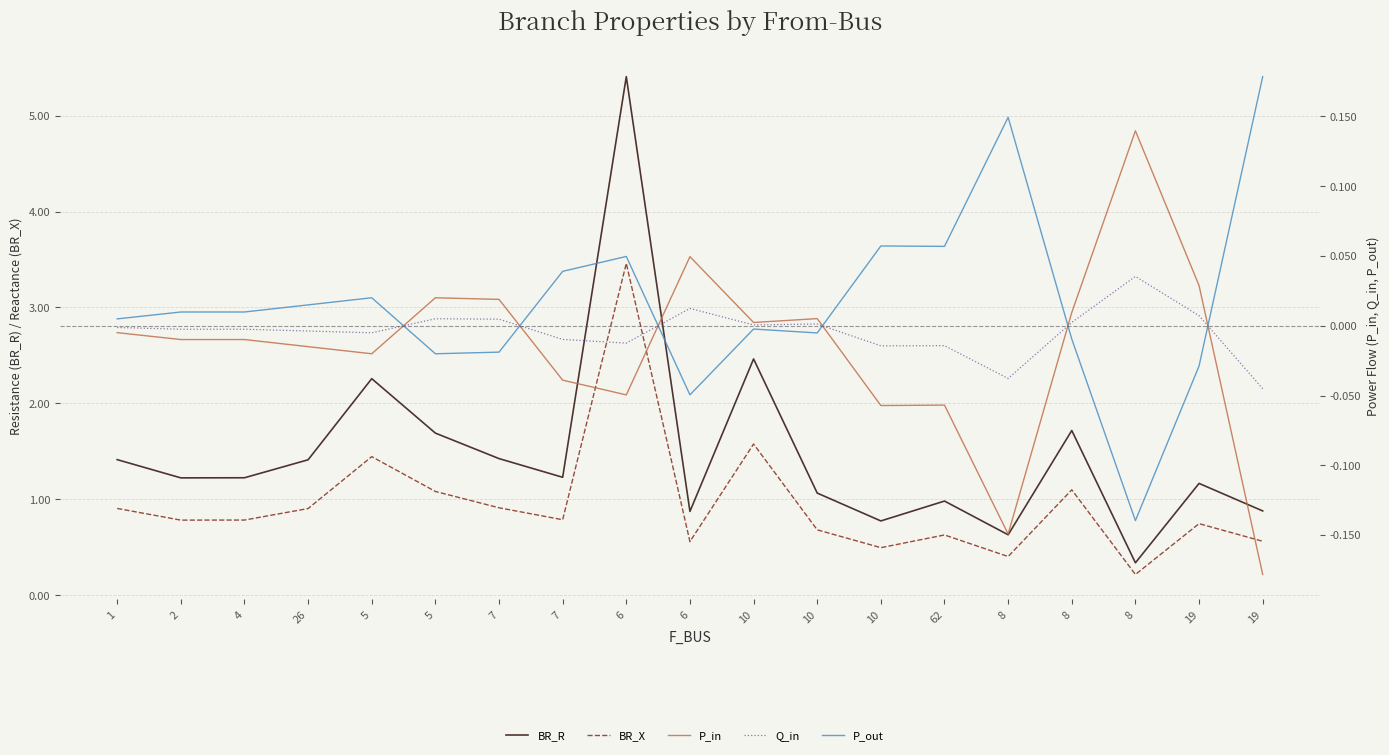

What is the label of the 11th point from the left?

10